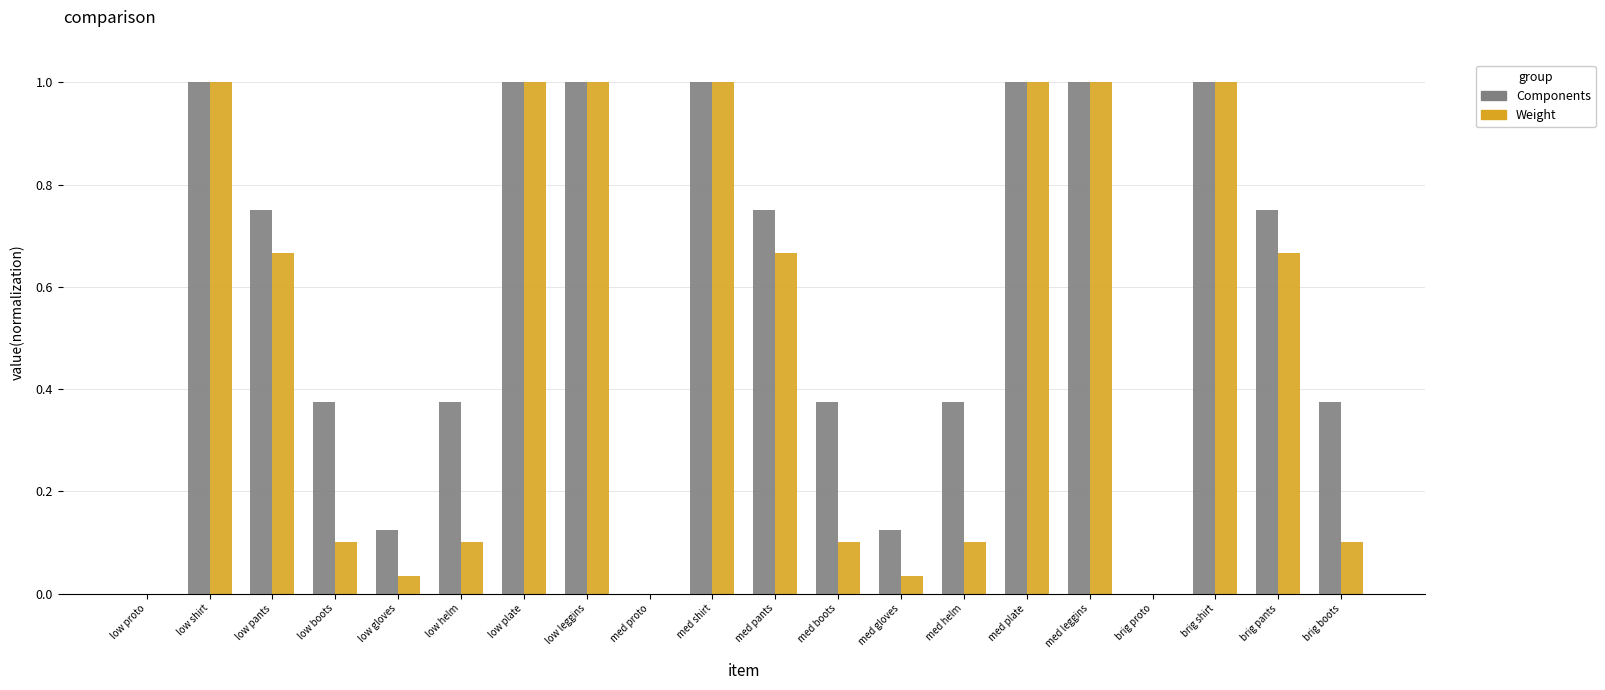

The value of Weight at med helm is 0.0. True or false?

False